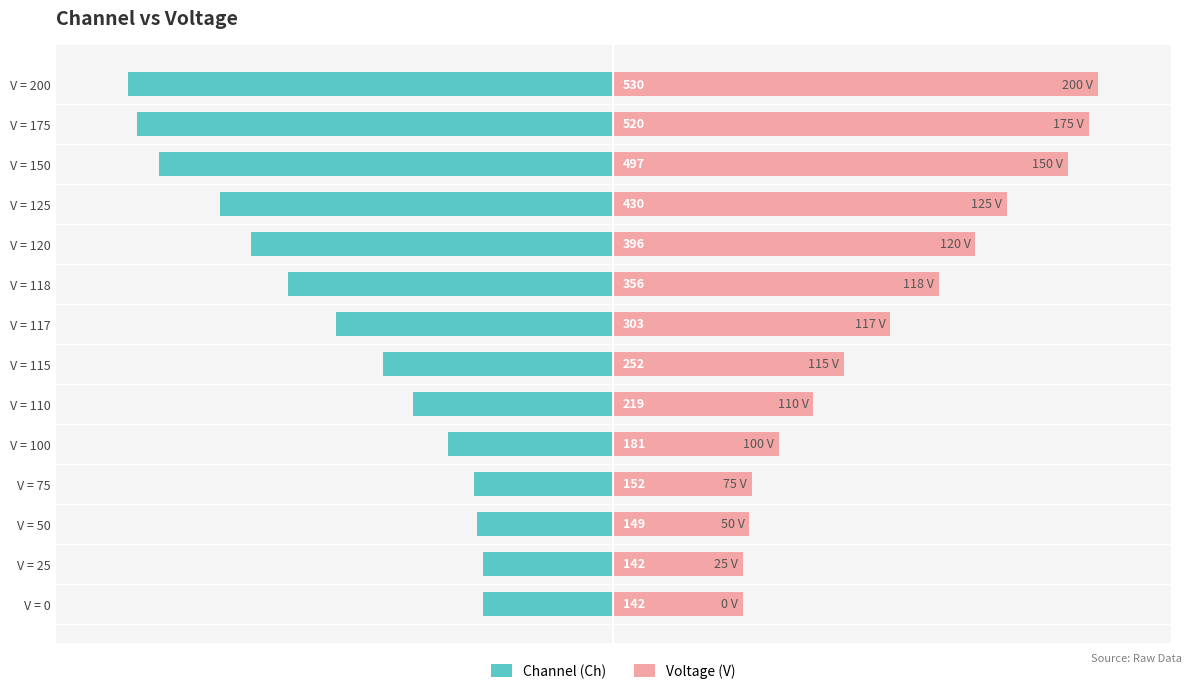

Which series changed the most between V = 50 and V = 150?

Channel (Ch)